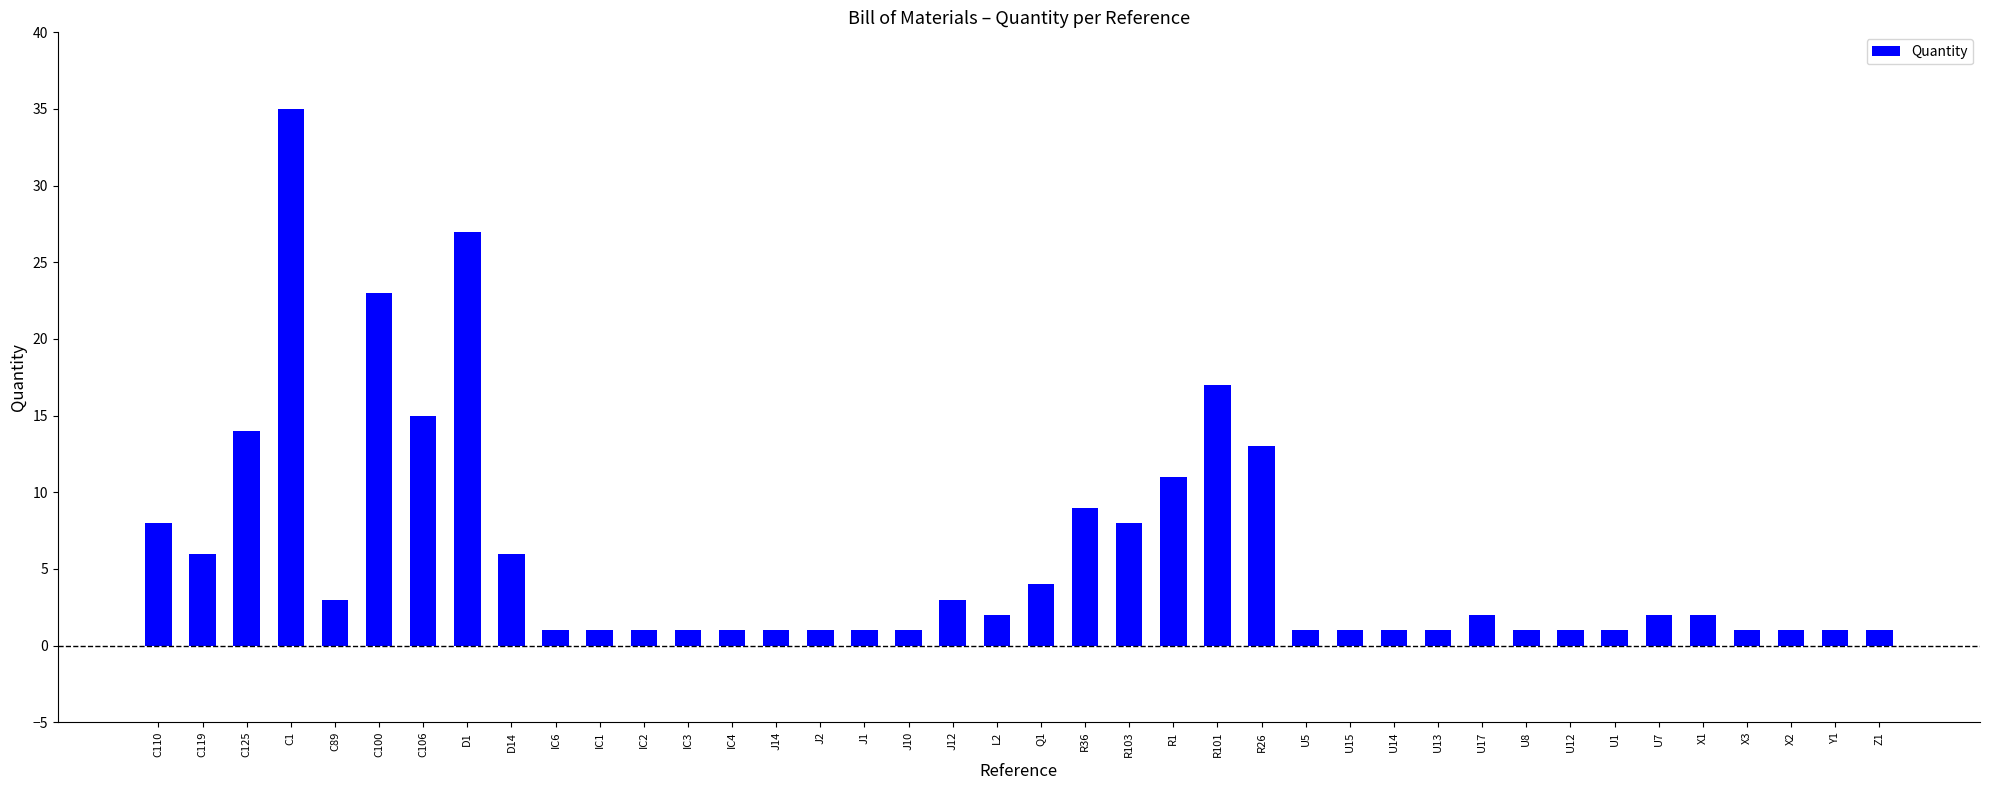

What value does the data have at L2?

2